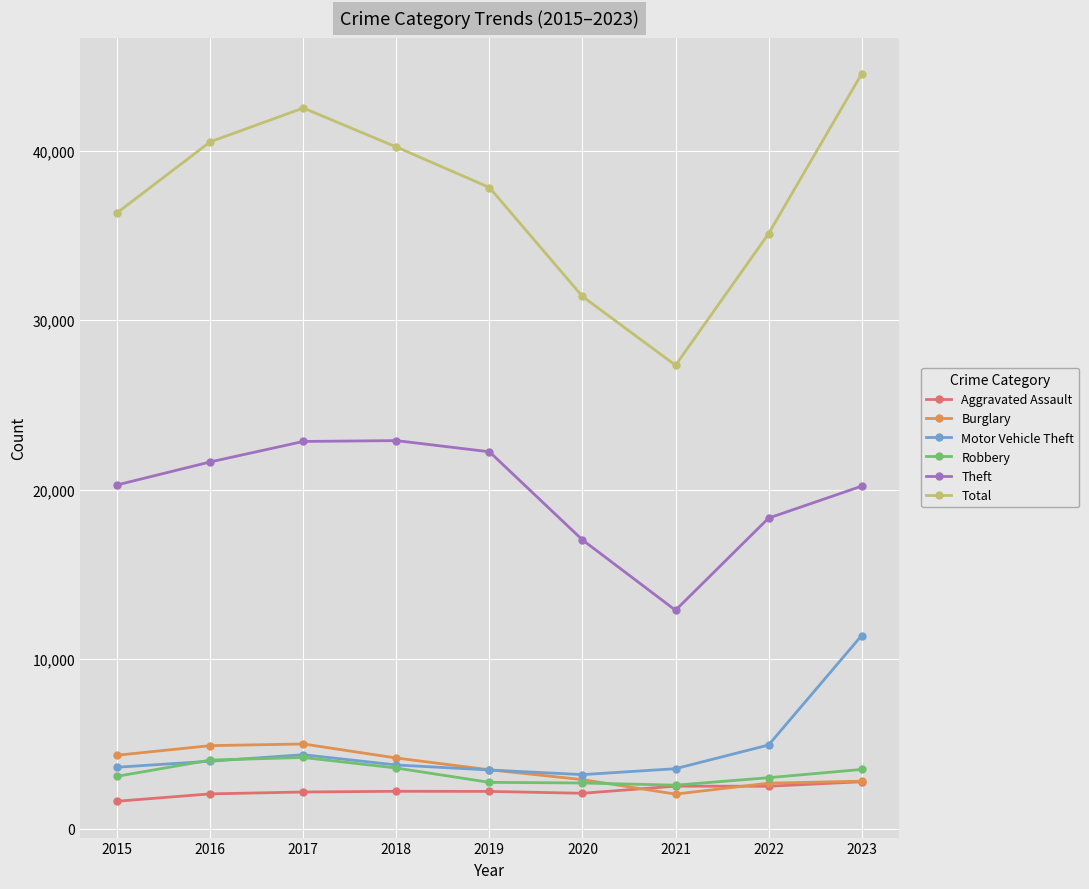

At which category is the sum across all series the highest?

2023